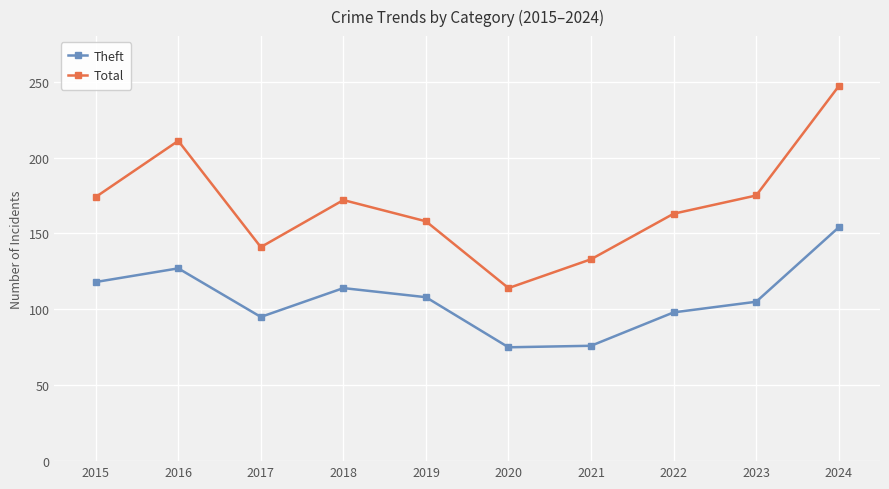

What is the sum of the Total values at 2018 and 2020?

286